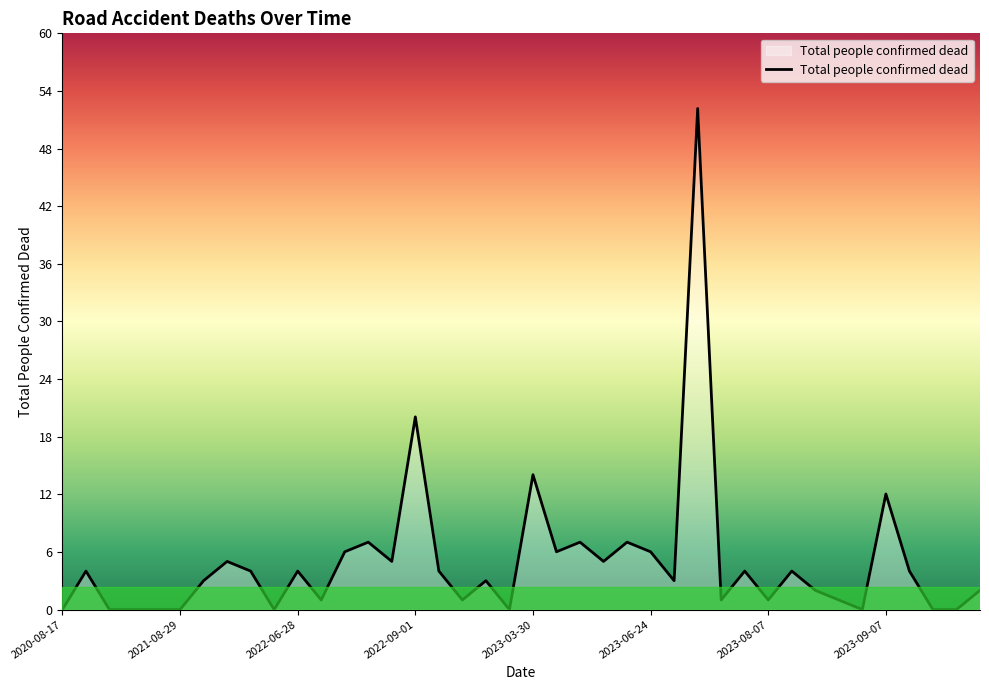

What is the greatest value displayed?

52